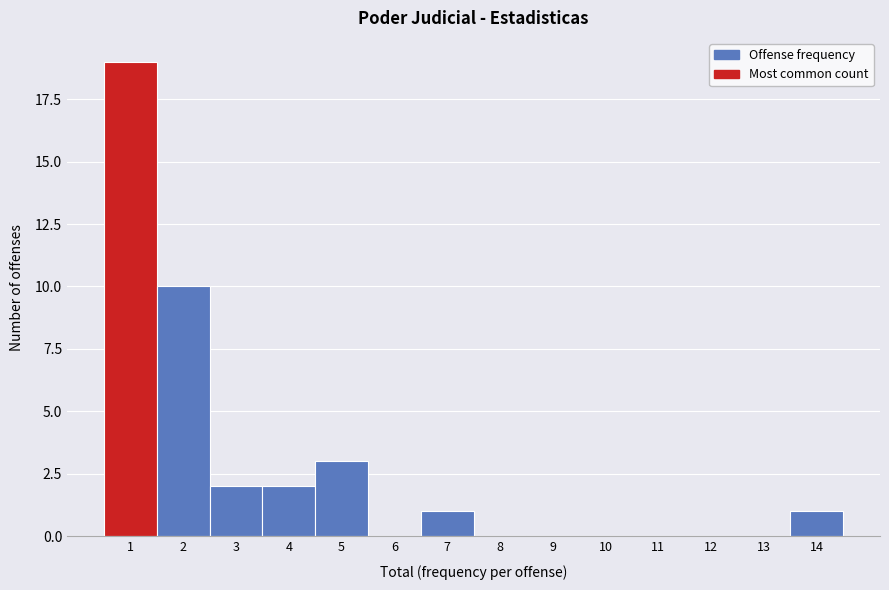

Reading left to right, transcribe this chart: for each bar, give the range it covers on the x-axis and its height. The values are not printed on the chart, so give them approximately, as read against the axis.

0.5 to 1.5: 19
1.5 to 2.5: 10
2.5 to 3.5: 2
3.5 to 4.5: 2
4.5 to 5.5: 3
5.5 to 6.5: 0
6.5 to 7.5: 1
7.5 to 8.5: 0
8.5 to 9.5: 0
9.5 to 10.5: 0
10.5 to 11.5: 0
11.5 to 12.5: 0
12.5 to 13.5: 0
13.5 to 14.5: 1